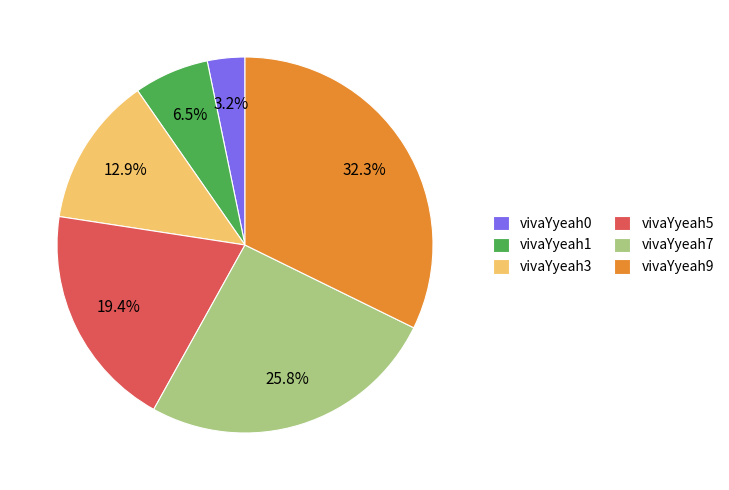

Does any single category account for the majority?

No